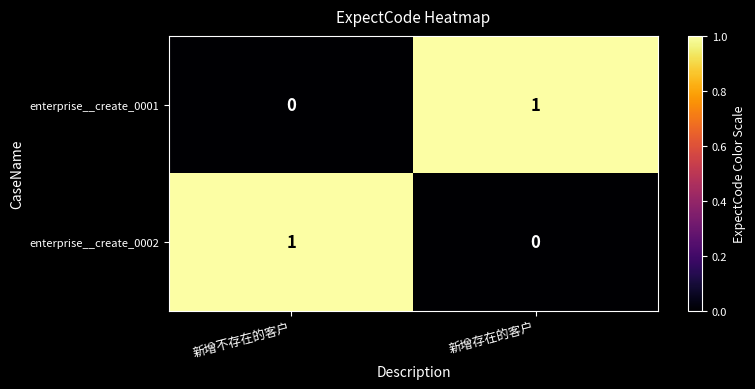

At which label is enterprise__create_0002 closest to 0?

新增存在的客户